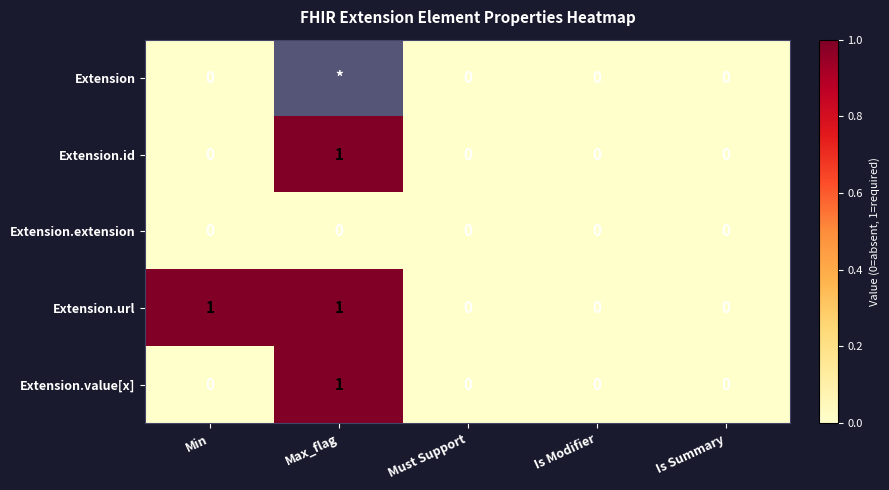

True or false: Extension.value[x] has a value of -1 at Min.

False